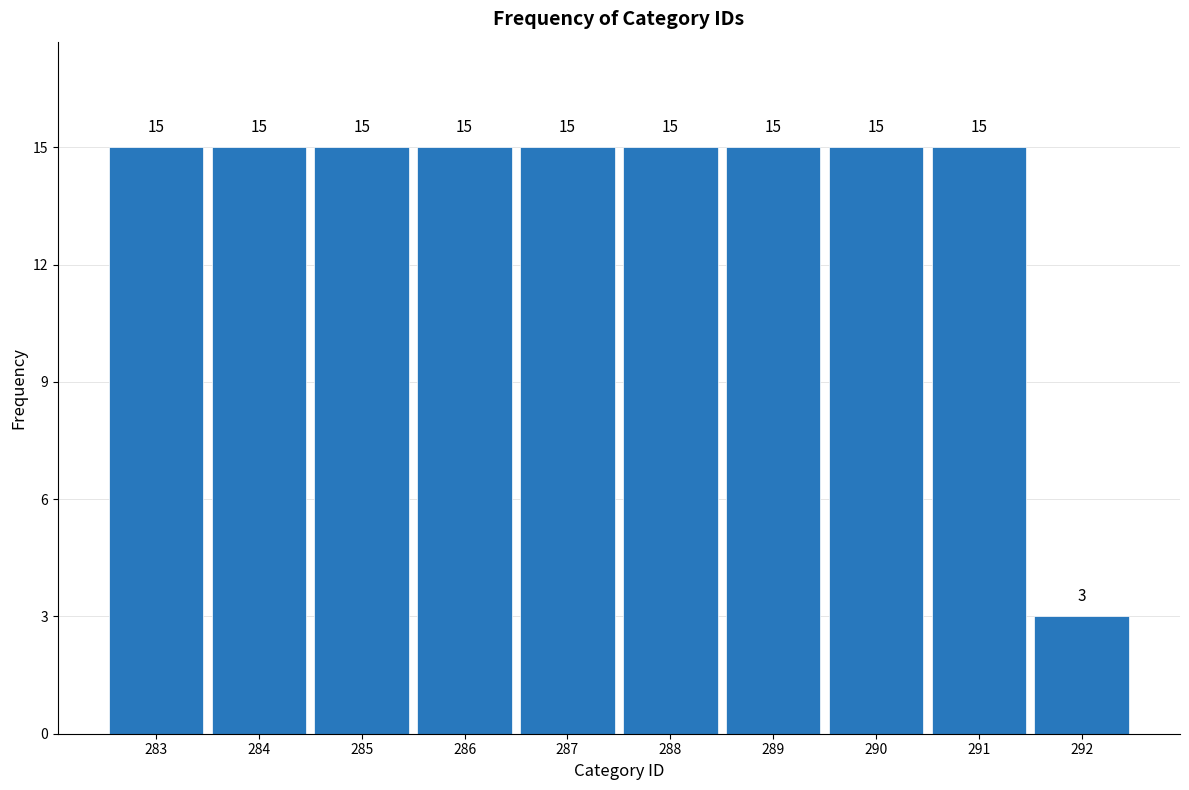

Reading left to right, extract all data points from this chart.

283=15	284=15	285=15	286=15	287=15	288=15	289=15	290=15	291=15	292=3